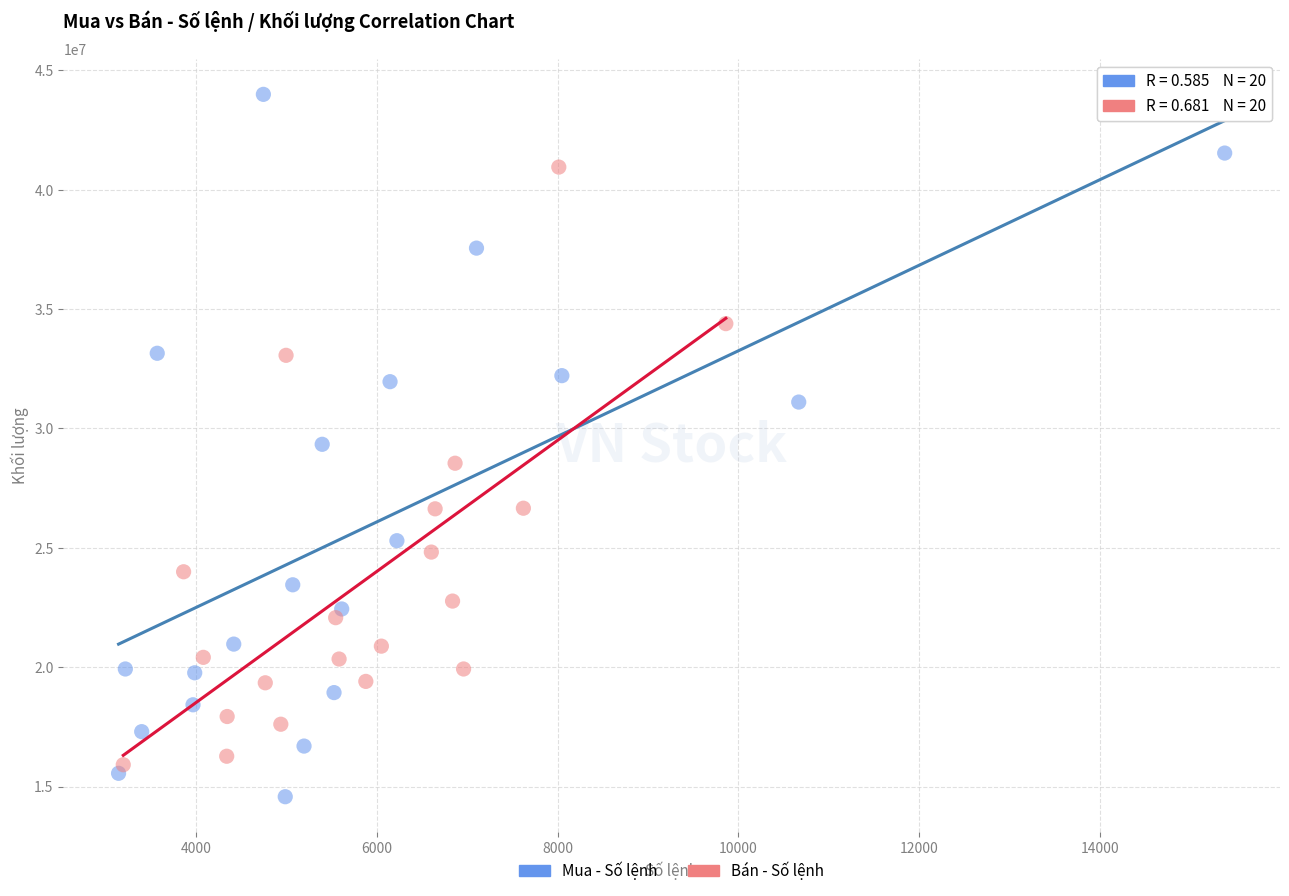

What are all the series names shown in the legend?

Mua - Số lệnh, Bán - Số lệnh